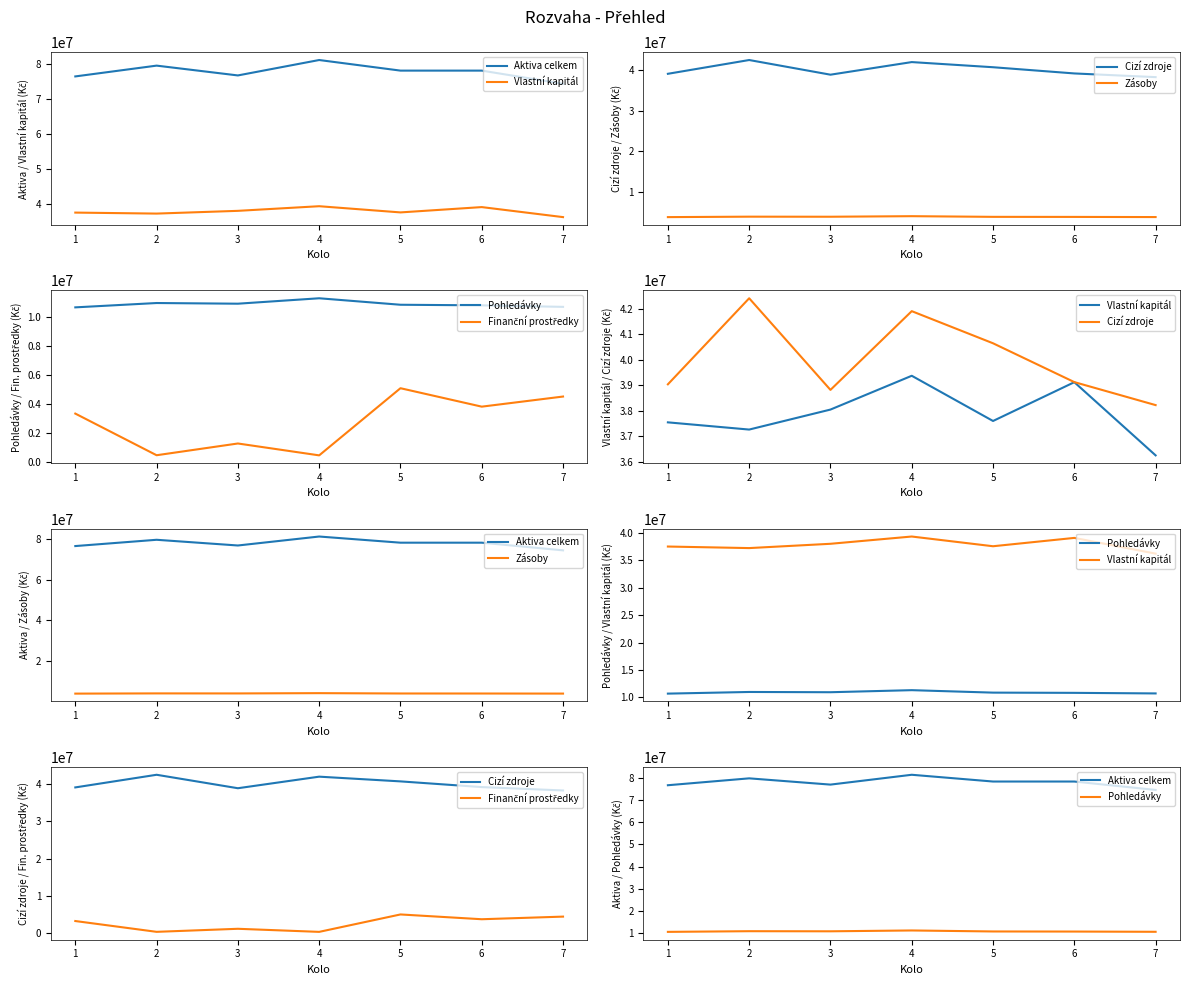

How many interior local valleys does the Cizí zdroje series have?

1